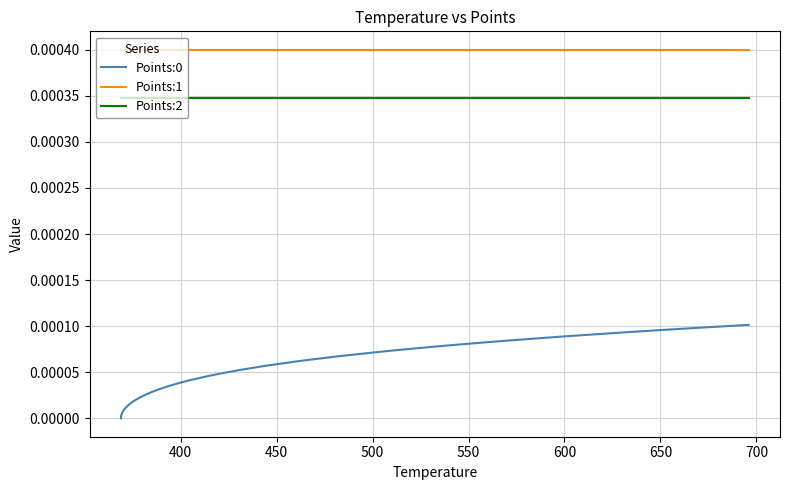

True or false: Points:0 and Points:1 intersect in this chart.

False